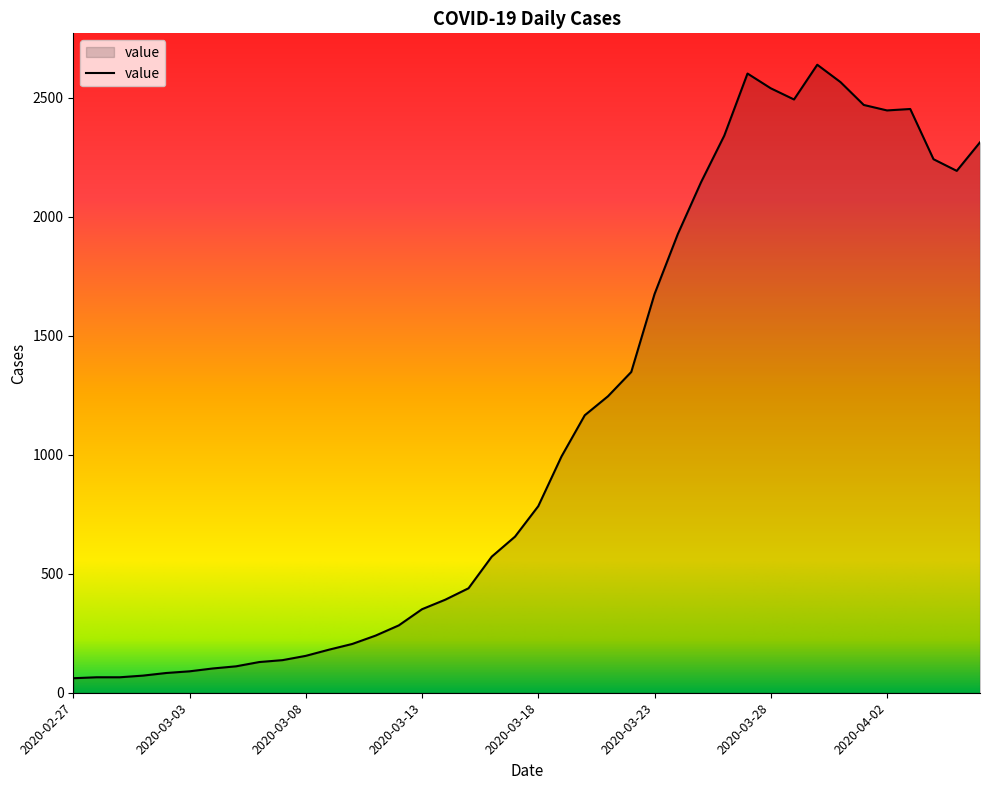

What is the difference between the maximum and minimum values?

2578